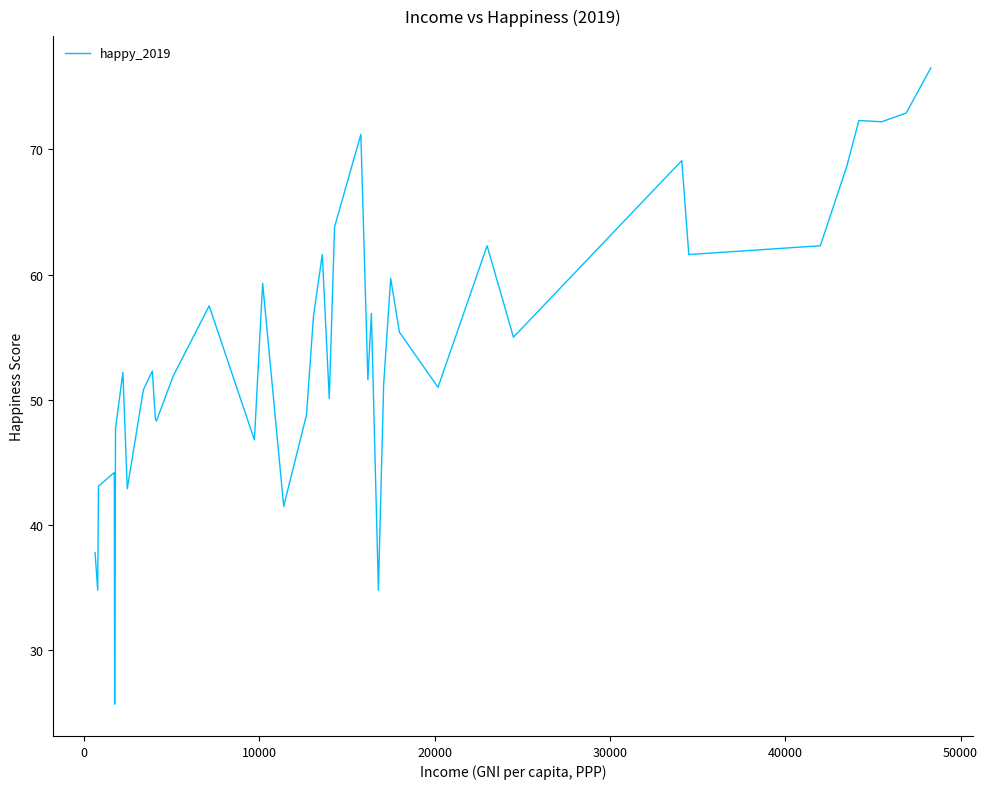

What is the smallest value displayed?

25.7